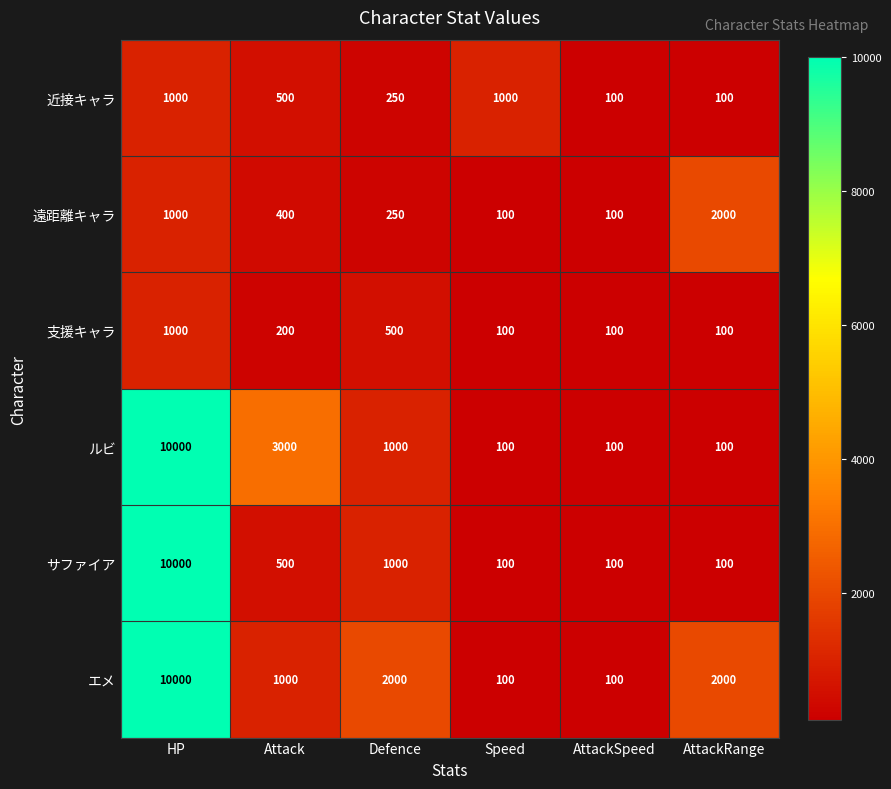

At which category is the sum across all series the highest?

HP